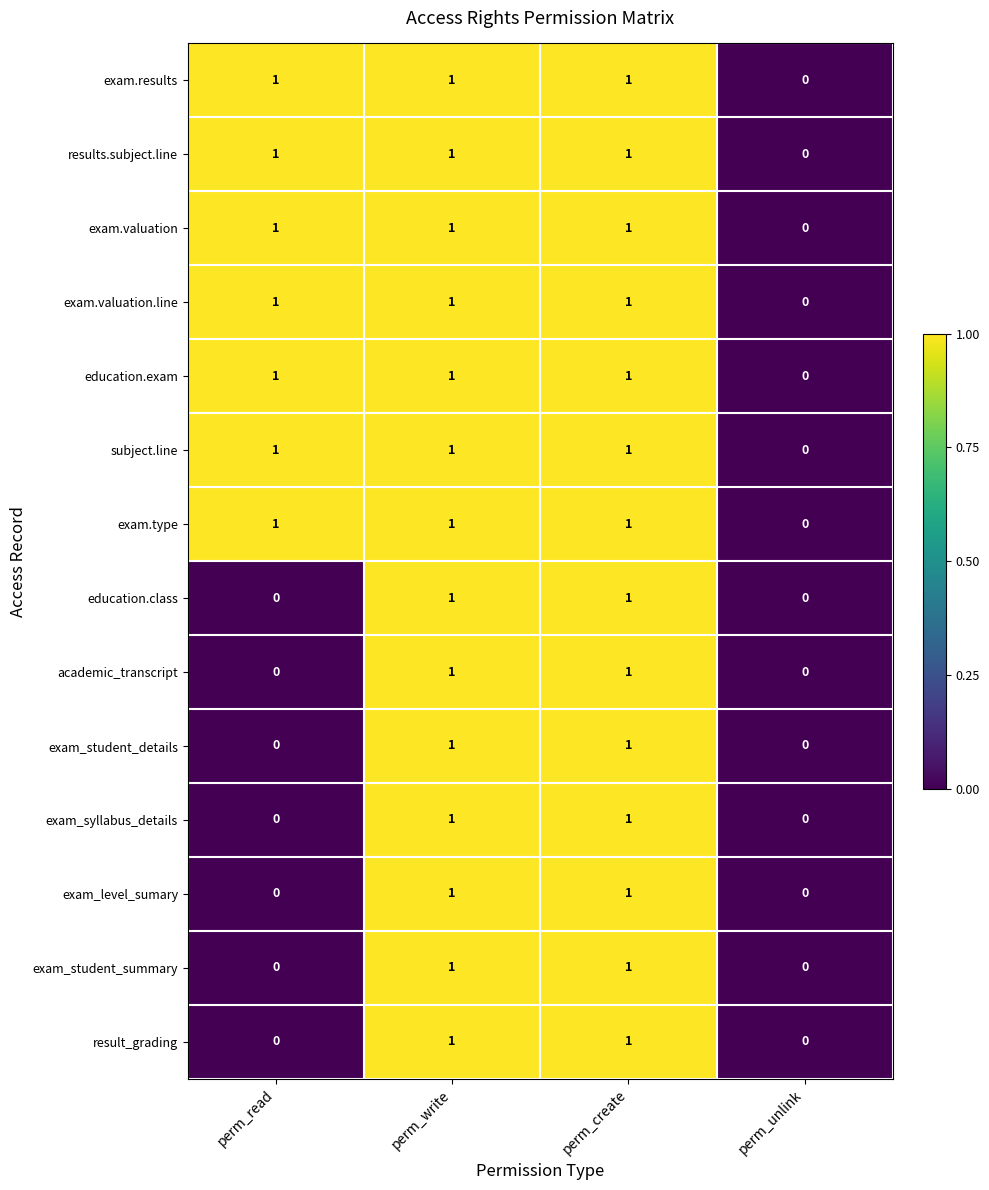

At which label is exam.type closest to 0?

perm_unlink